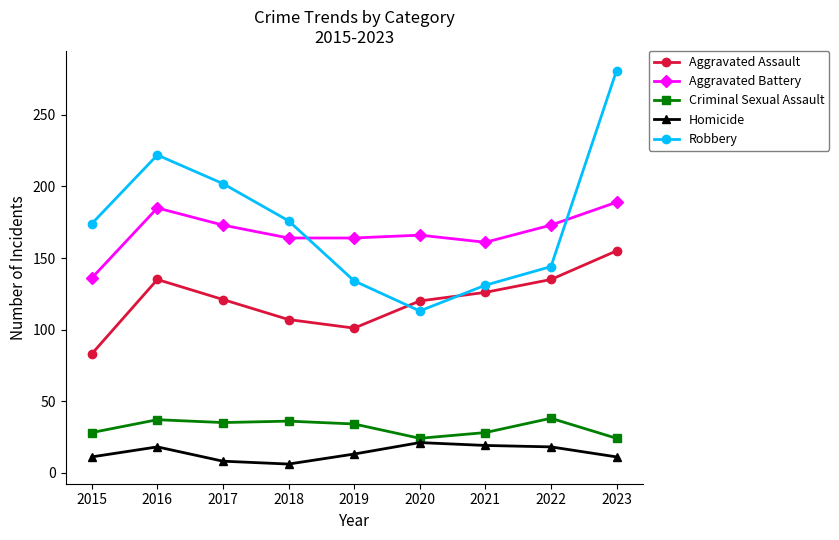

What is the value of the Aggravated Assault point at the 8th from the left?

135